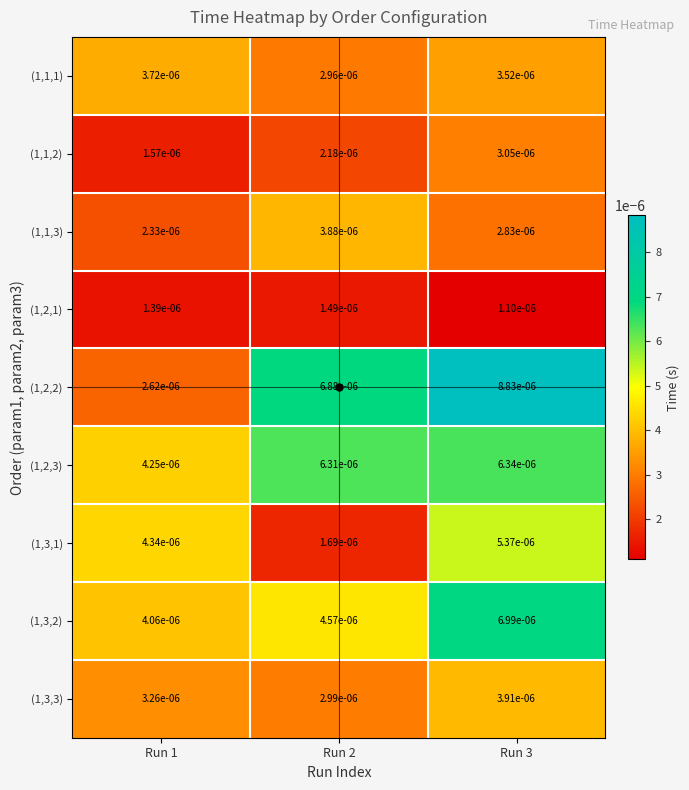

Is the value of (1,1,3) at Run 2 greater than the value of (1,3,2) at Run 2?

No